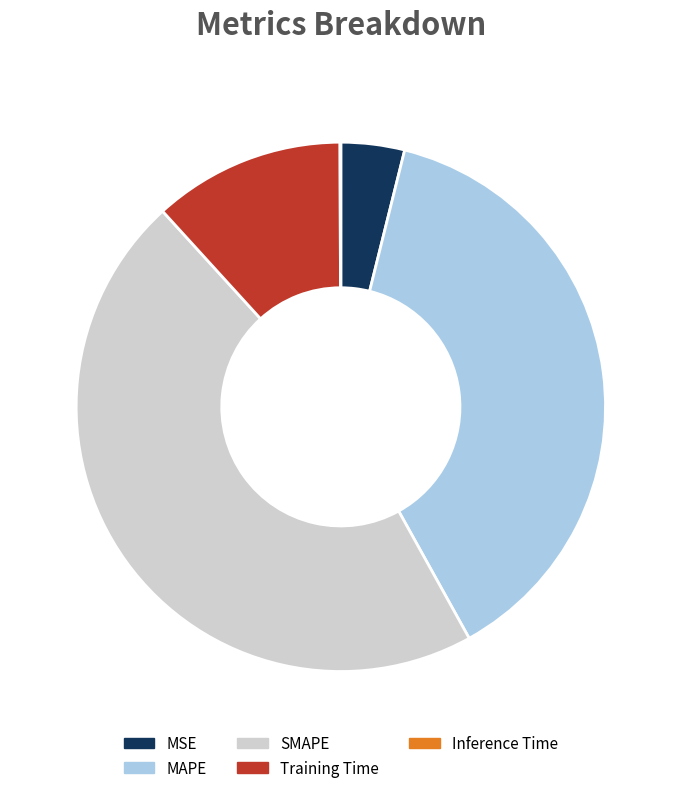

Is it true that SMAPE is 39% of the pie?

False